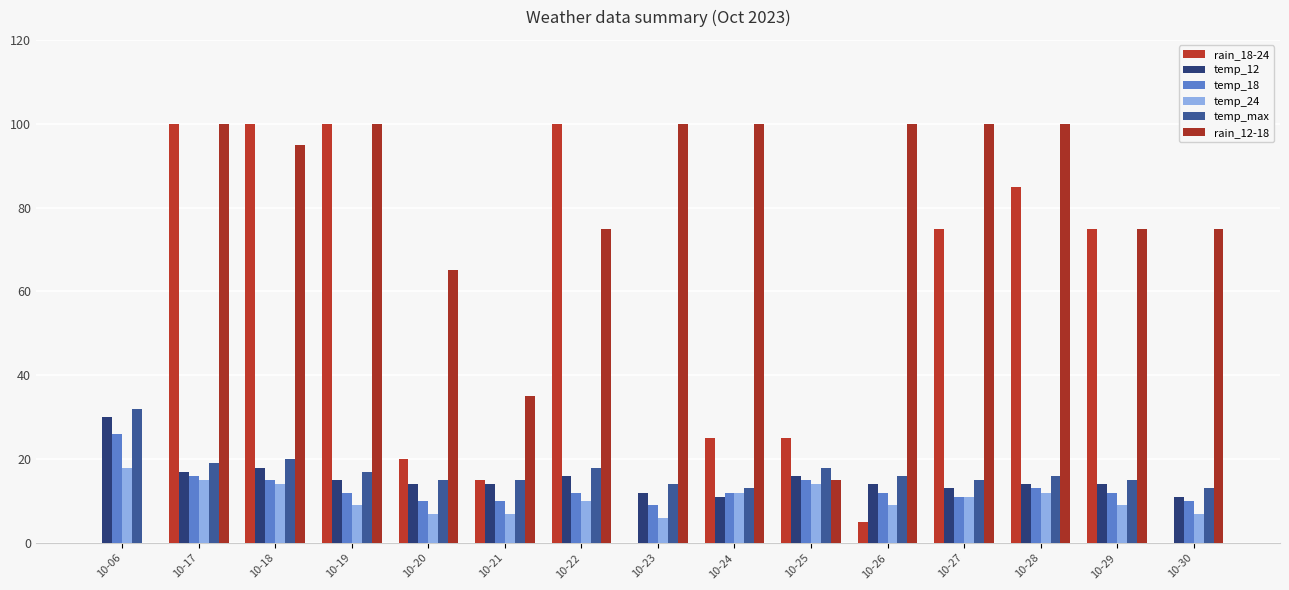

True or false: temp_12 has a value of 14 at 10-20.

True